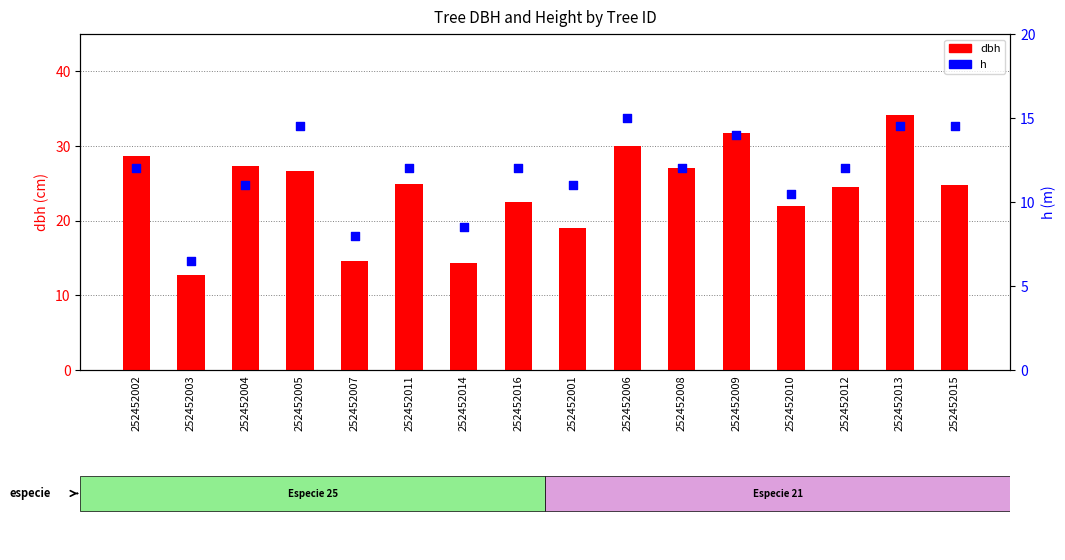

Is the value of dbh at 252452012 greater than the value of h at 252452014?

Yes